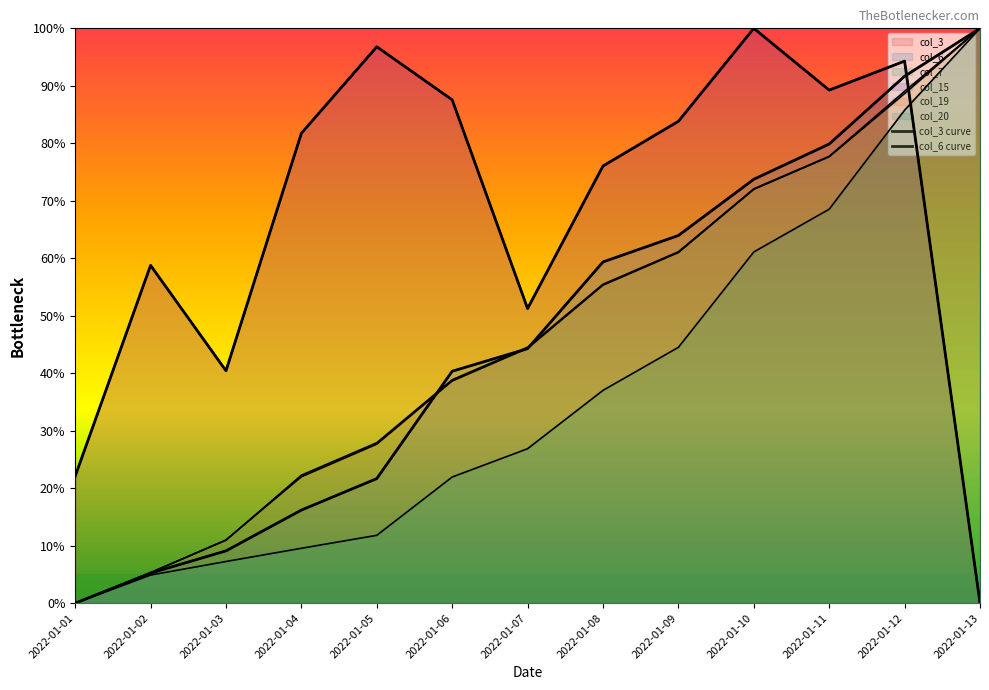

Is it true that col_3 equals 0.9 at 2022-01-06?

True